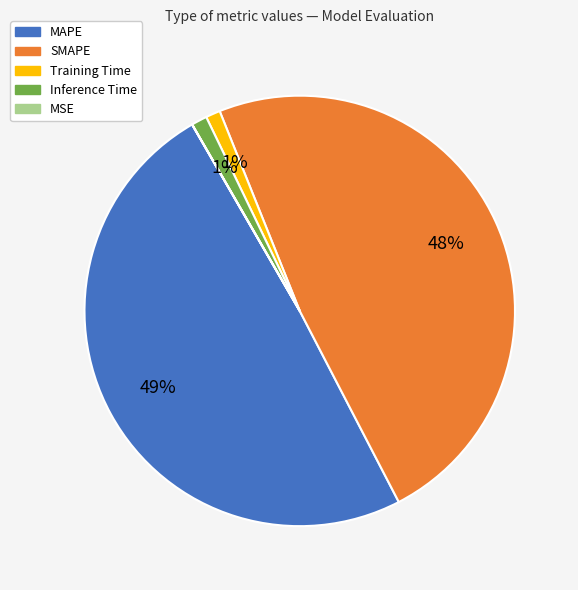

To the nearest percent, what is the difference between the MAPE and SMAPE slice percentages?

1%